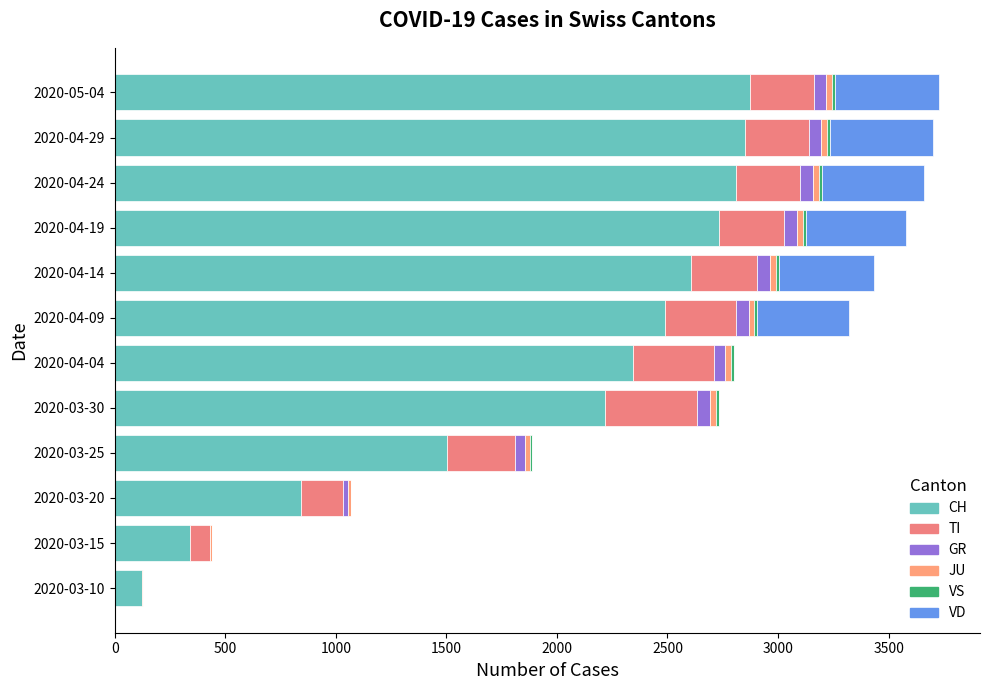

How many distinct data groups are displayed?

6